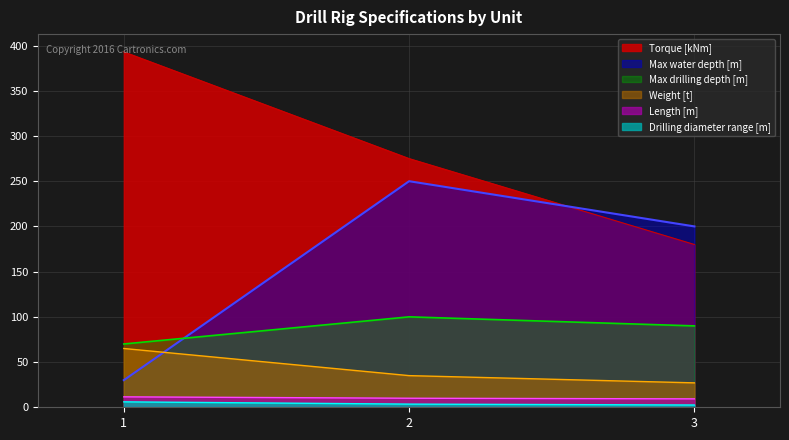

How many series are shown in this chart?

6